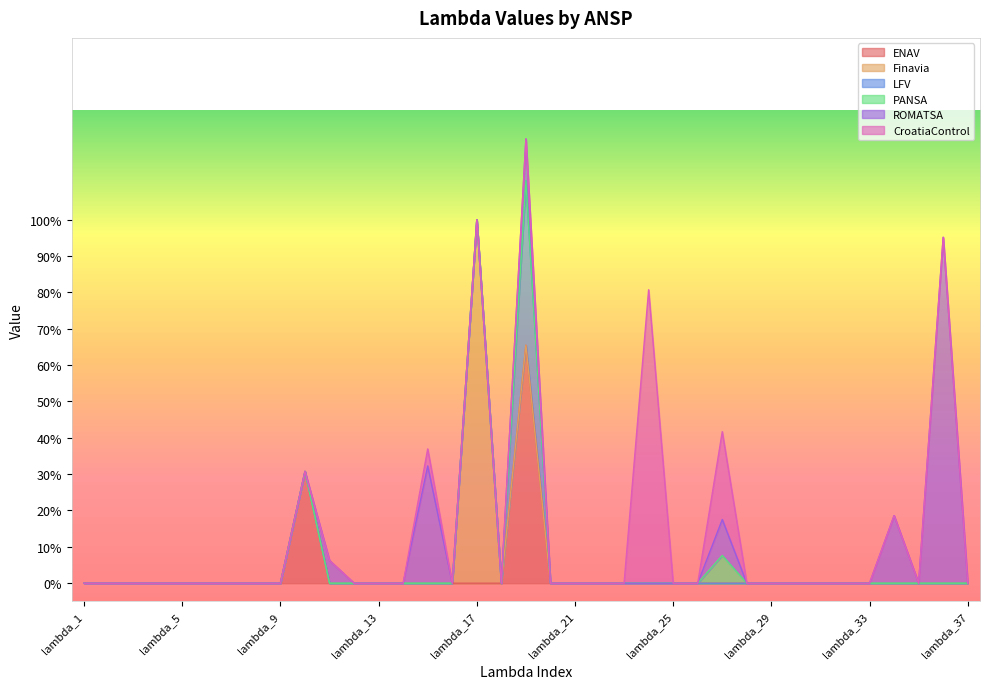

Does the chart display data point markers on the line(s)?

No